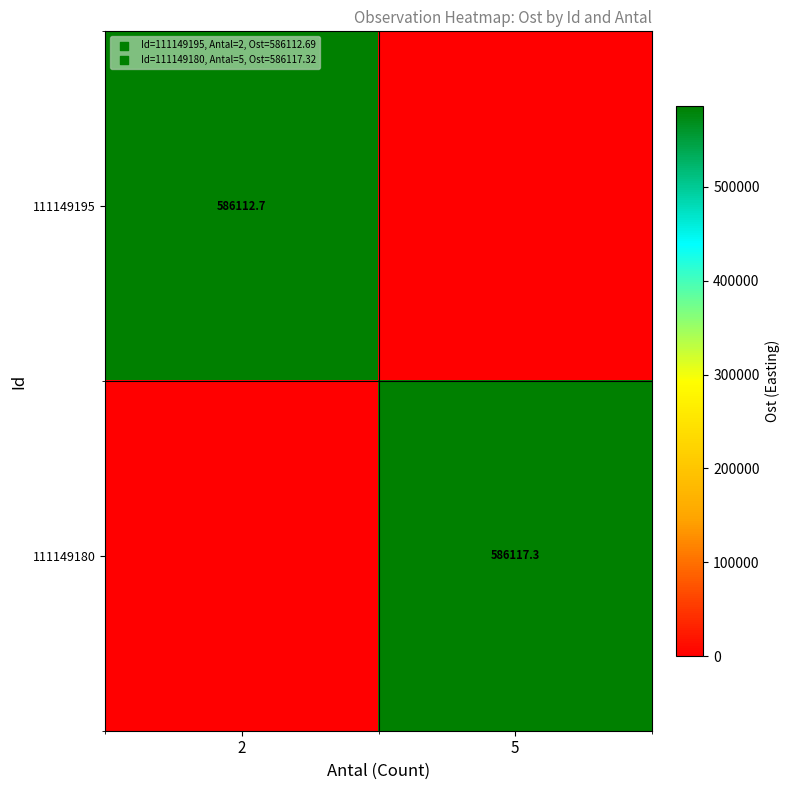

True or false: 111149180 has a value of 938750.1 at 5.

False